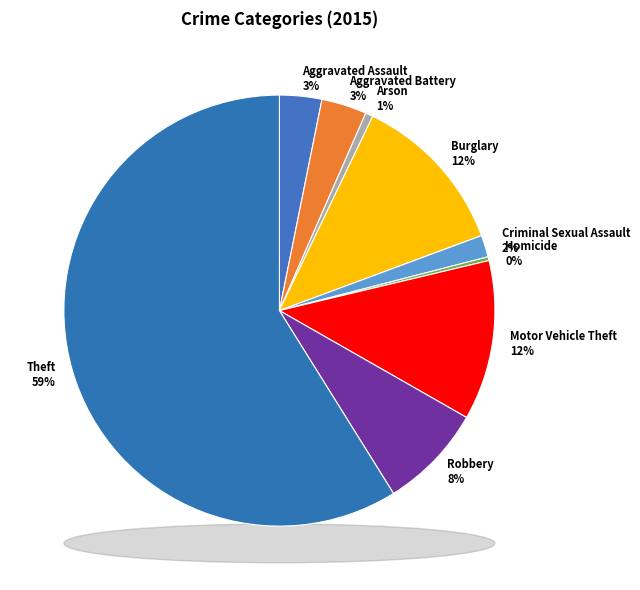

To the nearest percent, what is the difference between the largest and smallest slice percentages?

59%